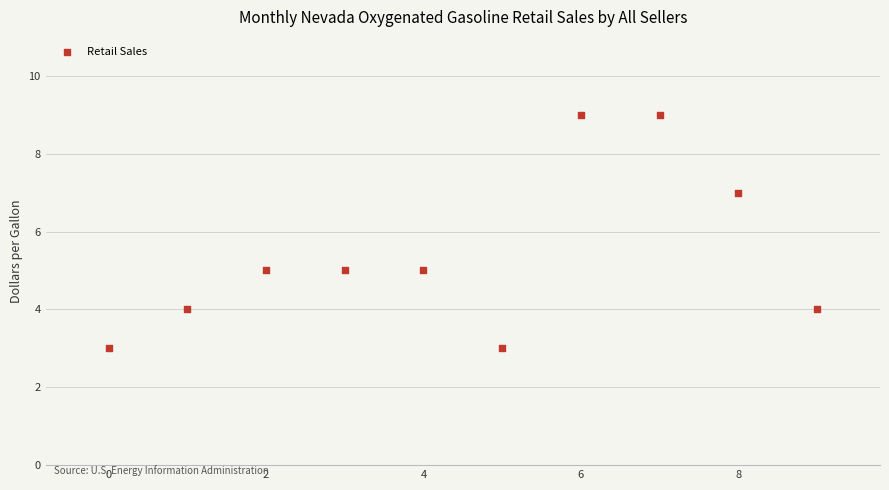

What is the average Y value?

5